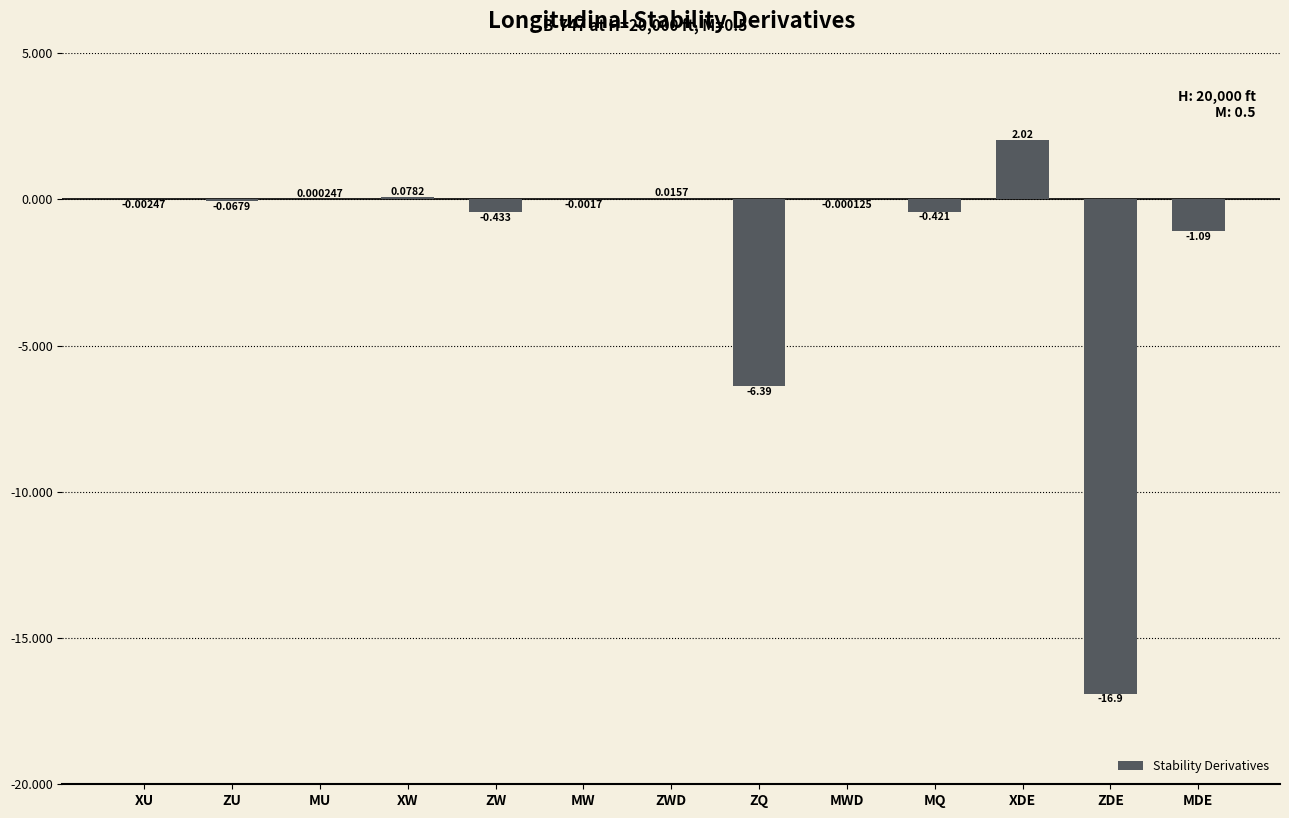

Which category has the highest value across all series?

XDE